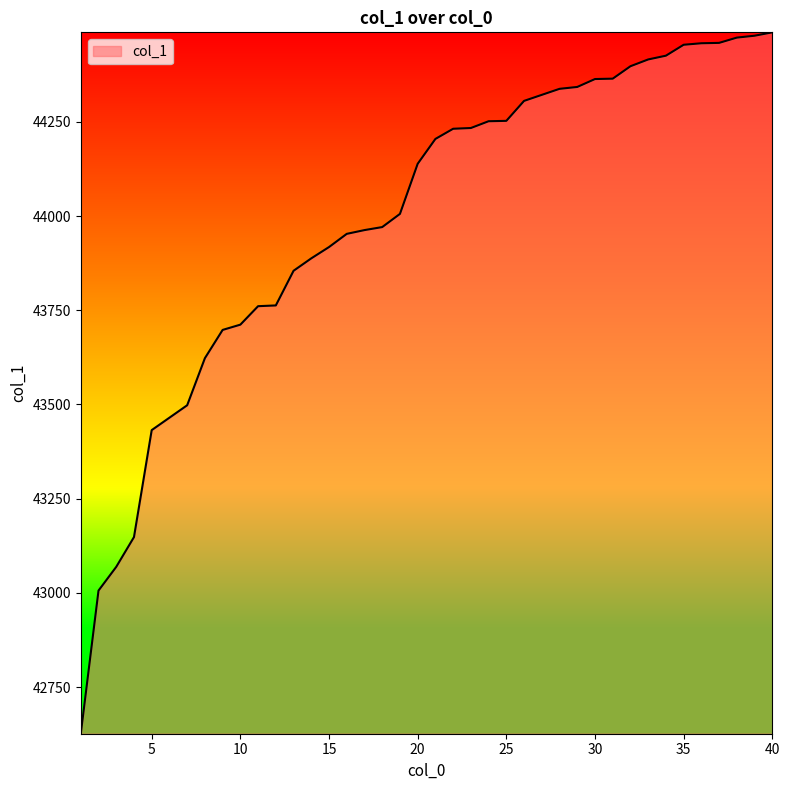

What is the smallest value displayed?

42626